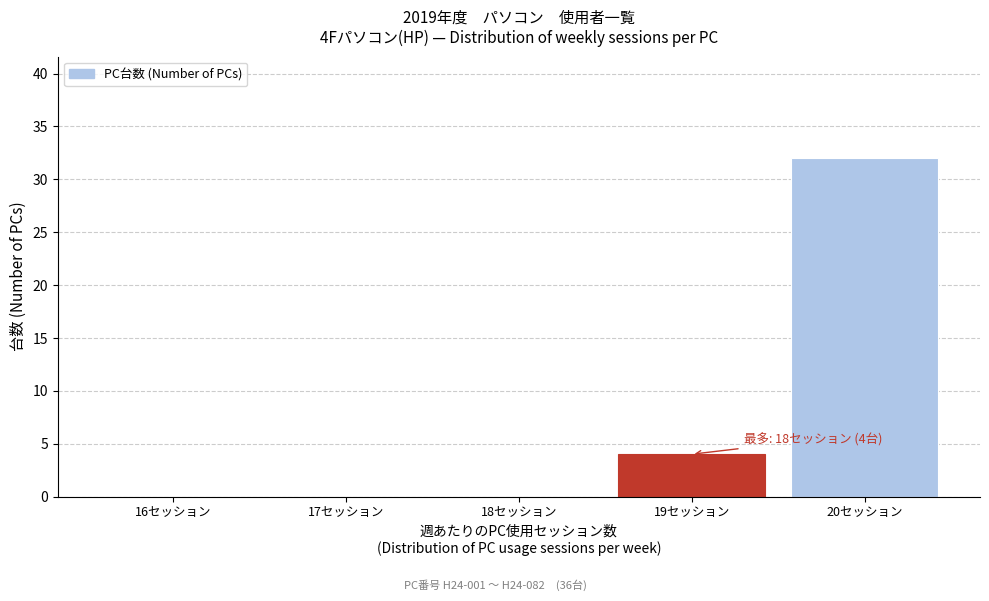

Reading left to right, extract all data points from this chart.

16セッション=0	17セッション=0	18セッション=0	19セッション=4	20セッション=32